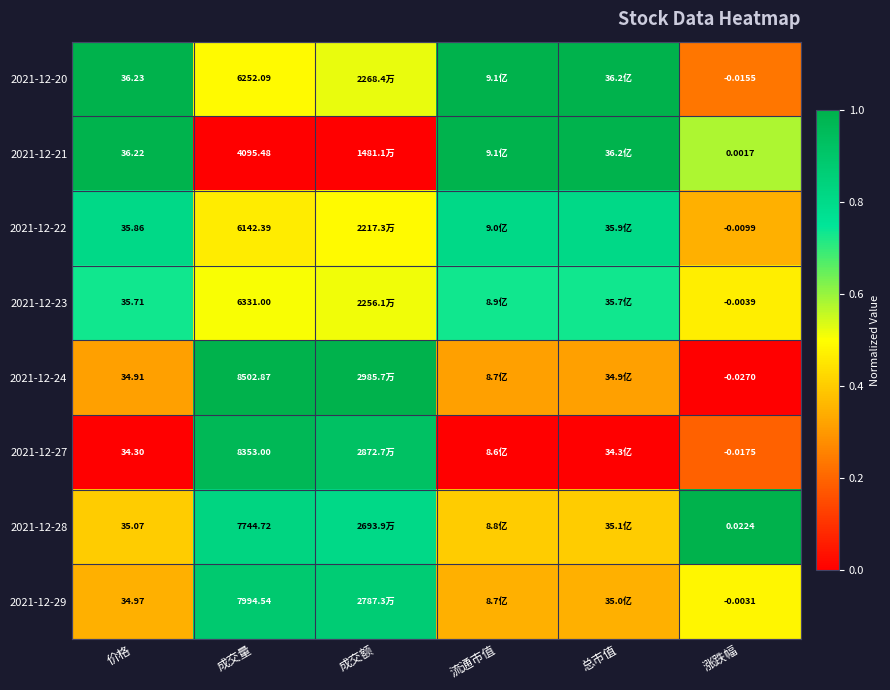

Is the value of 2021-12-24 at 成交量 greater than the value of 2021-12-28 at 涨跌幅?

Yes